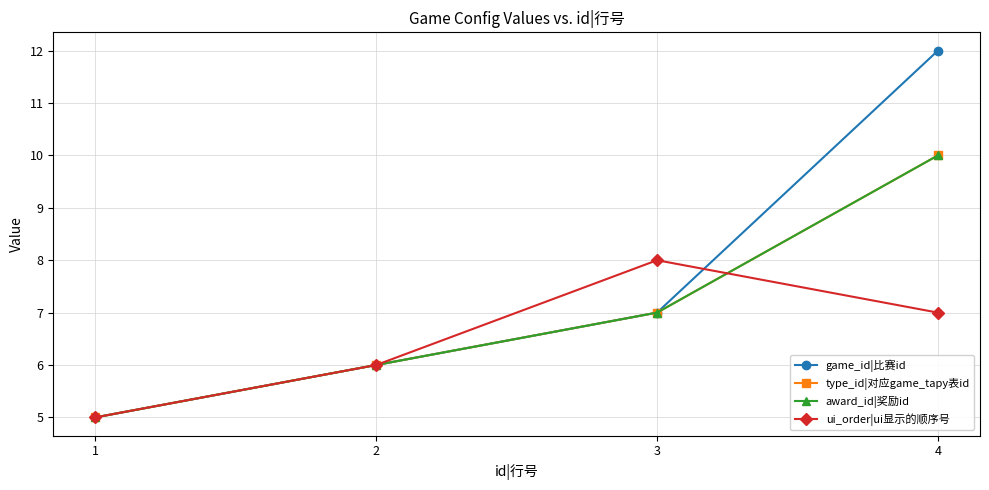

At which label does award_id|奖励id first exceed 7?

4